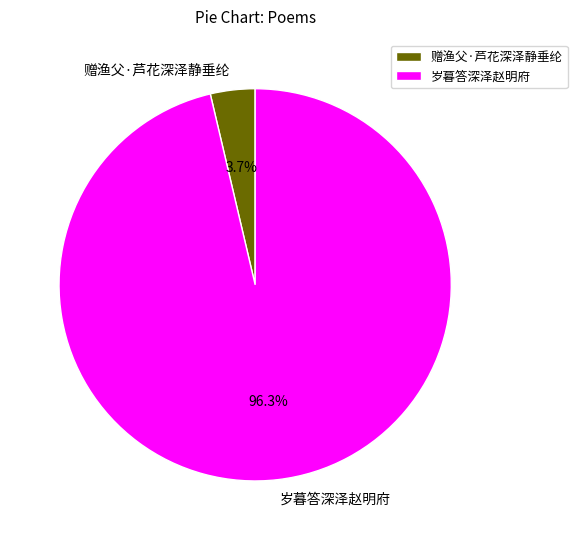

Does 岁暮答深泽赵明府 account for over 50% of the chart?

Yes